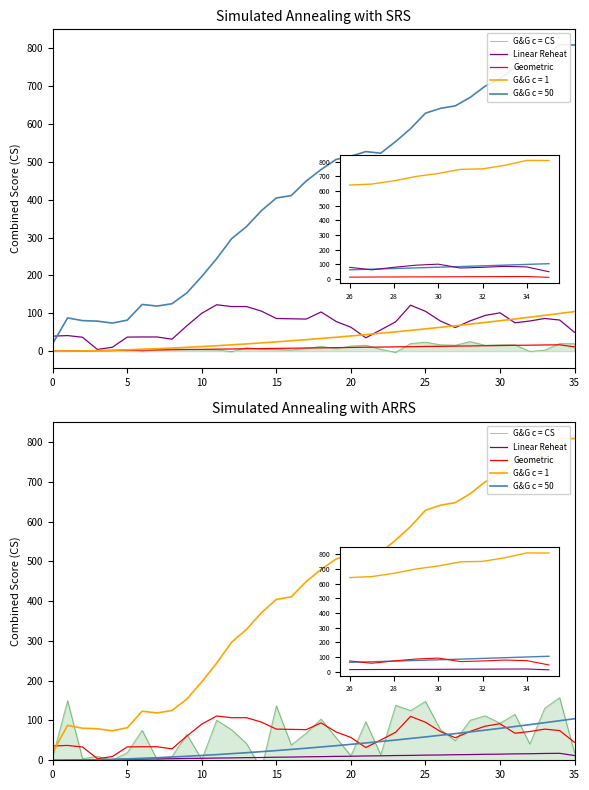

What is the value of the Linear Reheat point at the 27th from the left?

13.3